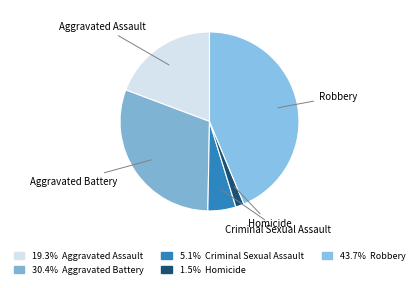

Is the sum of Aggravated Assault and Criminal Sexual Assault greater than half?

No